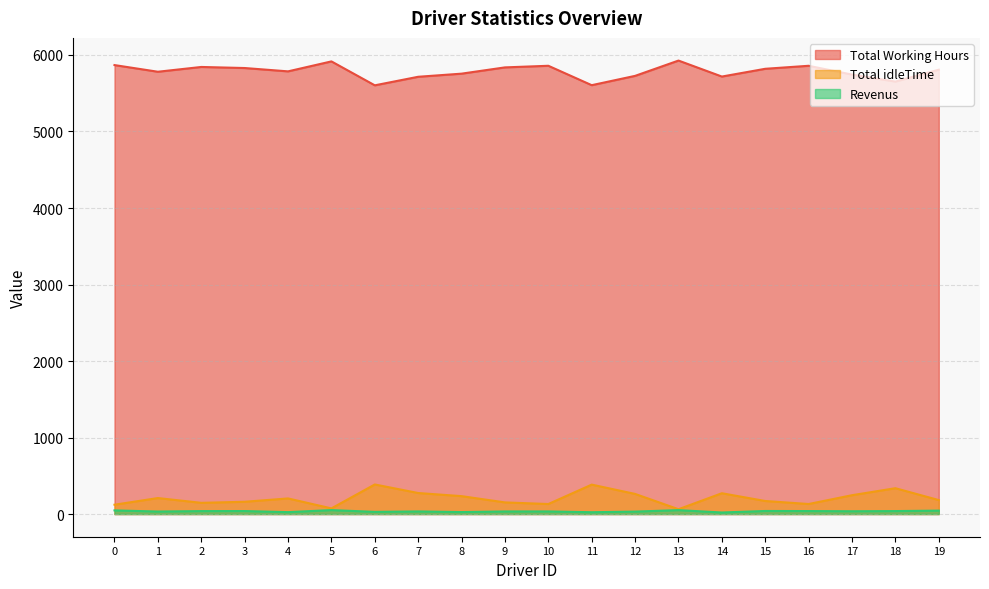

Reading left to right, what are all the values shown in this chart?

Total Working Hours: 5868.0	5780.9	5843.4	5829.5	5785.9	5916.1	5603.4	5715.1	5755.9	5837.8	5858.9	5605.3	5727.0	5927.0	5718.1	5819.5	5858.8	5743.7	5652.2	5807.5
Total idleTime: 122.0	209.1	146.6	160.5	204.1	73.9	386.6	274.9	234.1	152.2	131.1	384.7	263.0	63.0	271.9	170.5	131.2	246.3	337.8	182.5
Revenus: 47.6	33.1	38.6	39.3	25.0	51.7	28.6	34.3	26.0	34.1	34.3	23.8	32.2	51.2	20.3	40.0	39.1	36.7	38.8	44.8